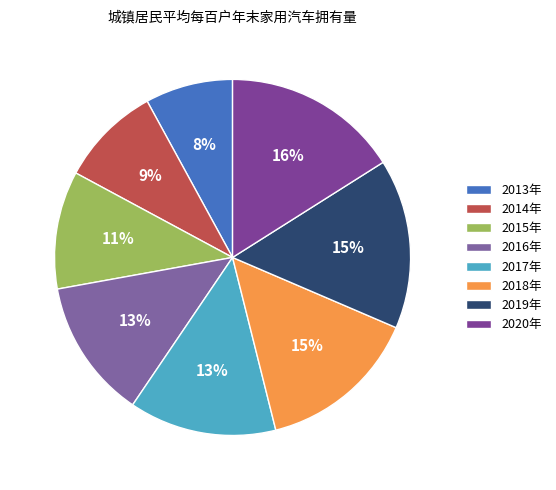

What percentage do 2013年 and 2015年 together represent?

18.7%